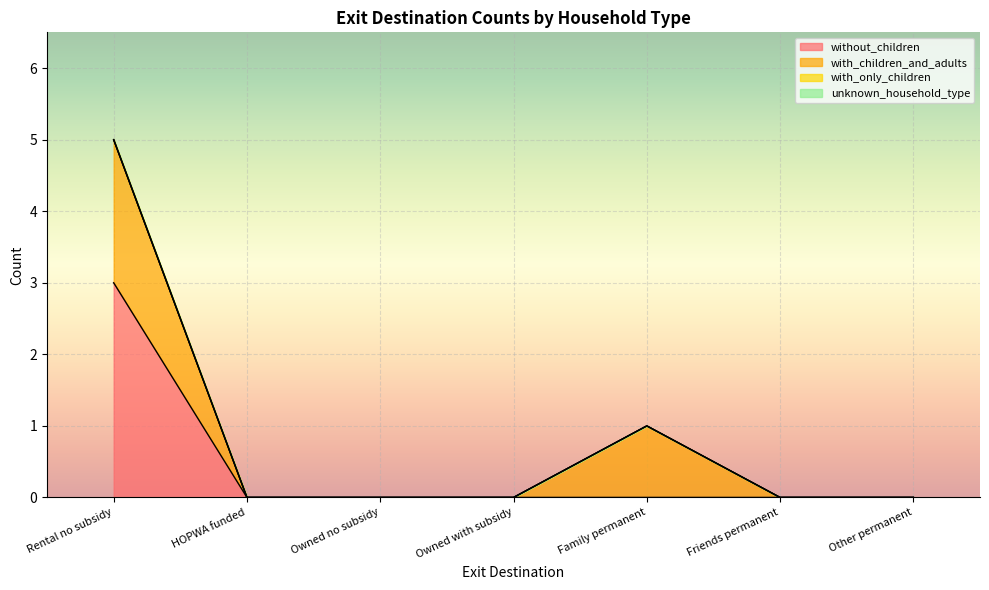

What position from the right is Rental no subsidy?

7